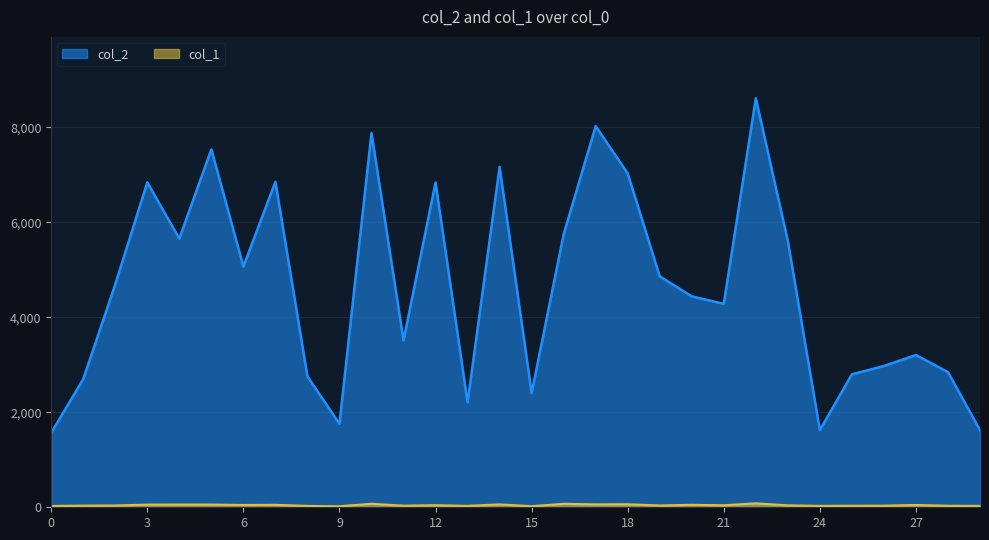

At which label does col_1 first exceed 42?

3